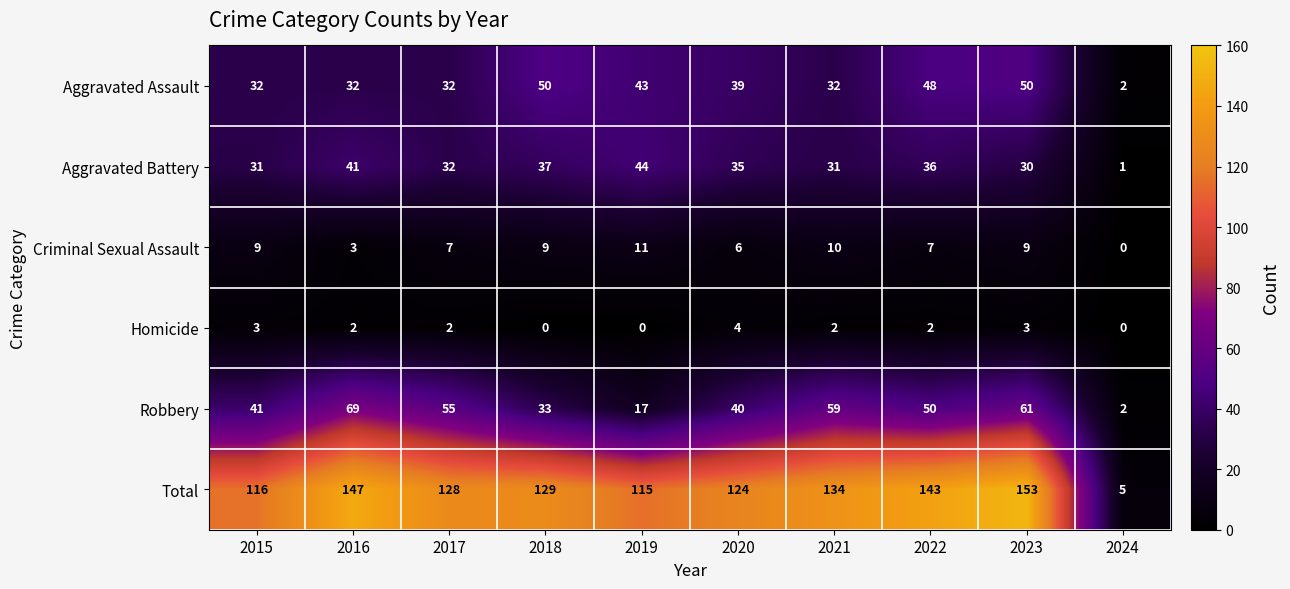

Rank the series at 2016 from lowest to highest value.

Homicide, Criminal Sexual Assault, Aggravated Assault, Aggravated Battery, Robbery, Total